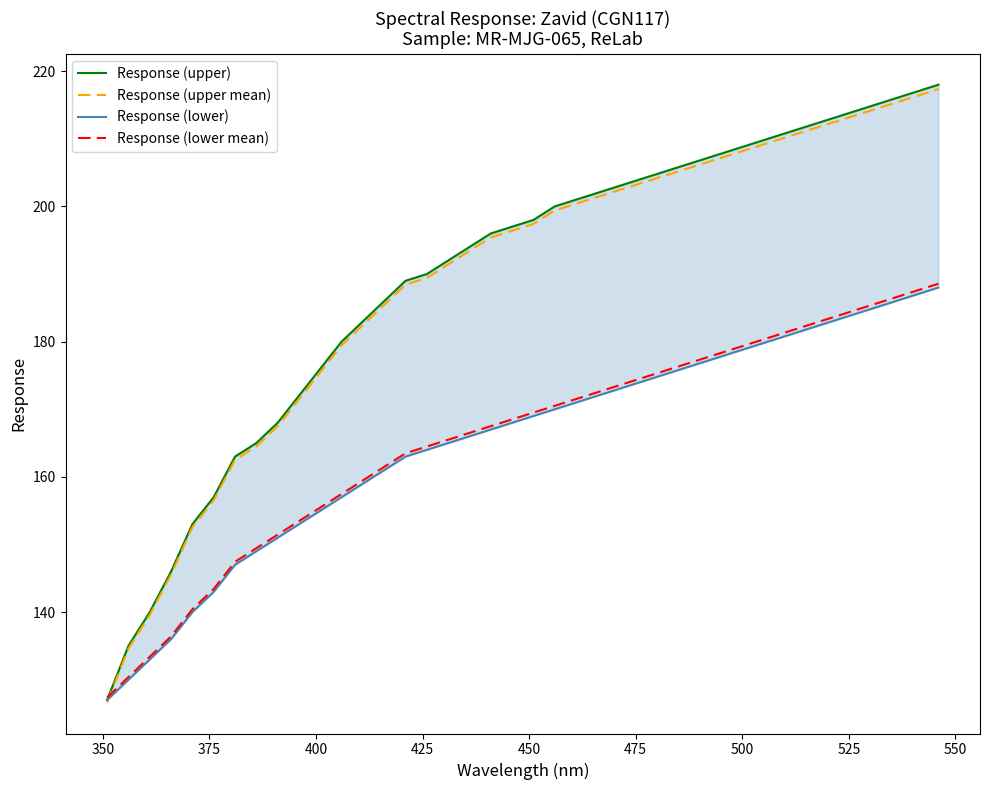

Reading right to left, extract all data points from this chart.

Response (upper): 218.0	217.0	216.0	215.0	214.0	213.0	212.0	211.0	210.0	209.0	208.0	207.0	206.0	205.0	204.0	203.0	202.0	201.0	200.0	198.0	197.0	196.0	194.0	192.0	190.0	189.0	186.0	183.0	180.0	176.0	172.0	168.0	165.0	163.0	157.0	153.0	146.0	140.0	135.0	127.0
Response (upper mean): 217.3	216.3	215.4	214.4	213.4	212.4	211.4	210.4	209.4	208.4	207.4	206.4	205.4	204.4	203.4	202.4	201.4	200.4	199.4	197.4	196.4	195.4	193.4	191.4	189.4	188.4	185.4	182.5	179.5	175.5	171.5	167.5	164.5	162.5	156.5	152.5	145.6	139.6	134.6	126.6
Response (lower): 188.0	187.0	186.0	185.0	184.0	183.0	182.0	181.0	180.0	179.0	178.0	177.0	176.0	175.0	174.0	173.0	172.0	171.0	170.0	169.0	168.0	167.0	166.0	165.0	164.0	163.0	161.0	159.0	157.0	155.0	153.0	151.0	149.0	147.0	143.0	140.0	136.0	133.0	130.0	127.0
Response (lower mean): 188.6	187.6	186.6	185.6	184.6	183.5	182.5	181.5	180.5	179.5	178.5	177.5	176.5	175.5	174.5	173.5	172.5	171.5	170.5	169.5	168.5	167.5	166.5	165.5	164.5	163.5	161.5	159.5	157.5	155.5	153.5	151.5	149.4	147.4	143.4	140.4	136.4	133.4	130.4	127.4